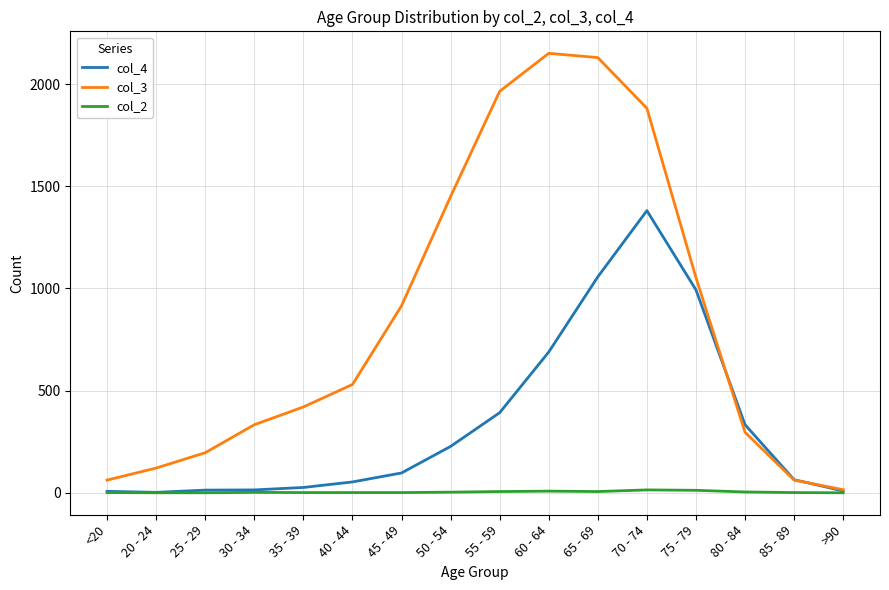

List the series in order of their overall mean, highest first.

col_3, col_4, col_2